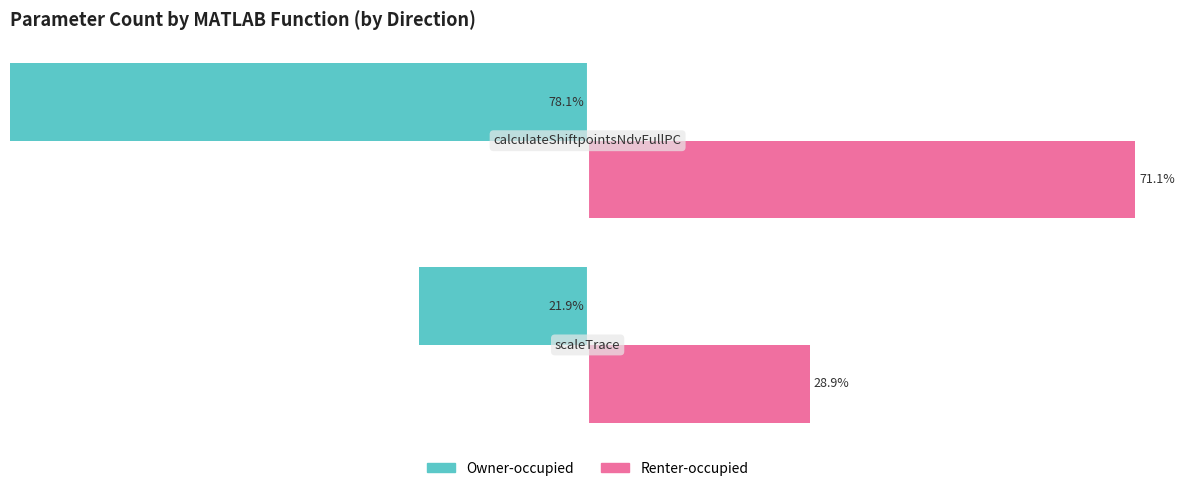

At how many categories does at least one series exceed -72?

2